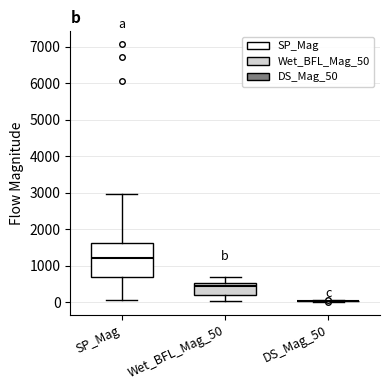

Which box is the tallest, from its lower edge to its upper edge?

SP_Mag